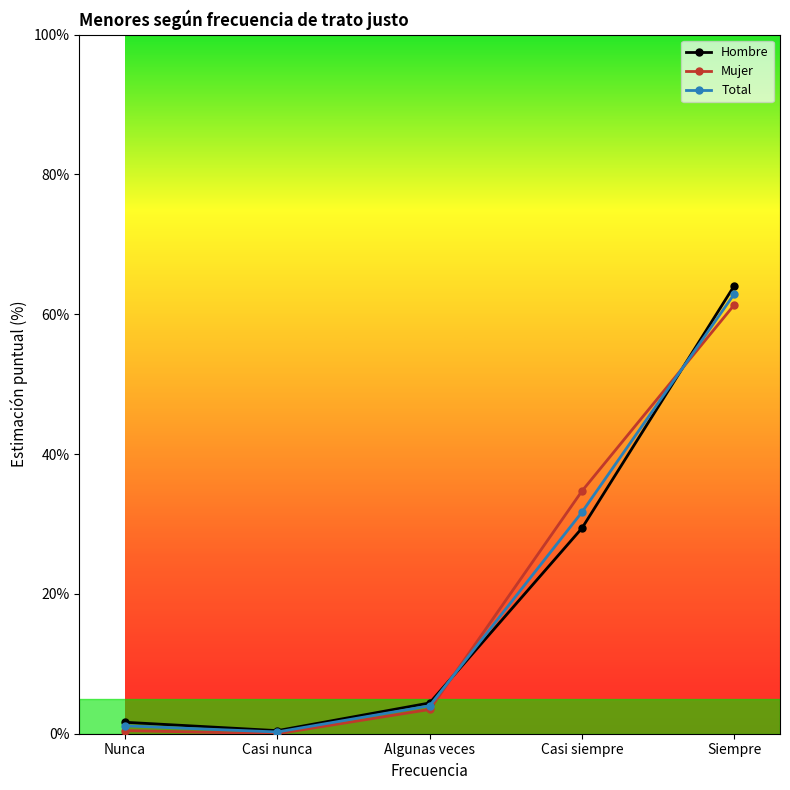

How many data points in Hombre are less than 4?

2